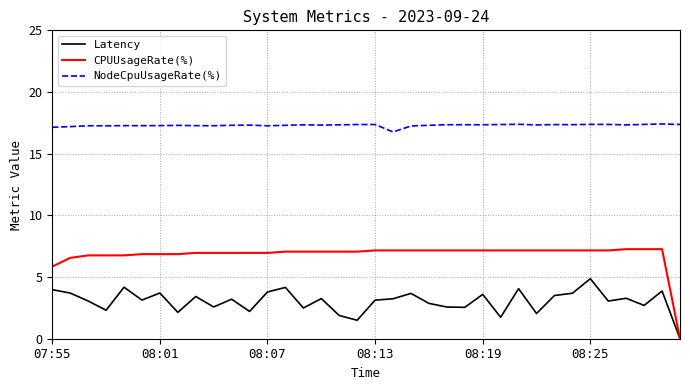

Which series has the widest spread of values?

CPUUsageRate(%)